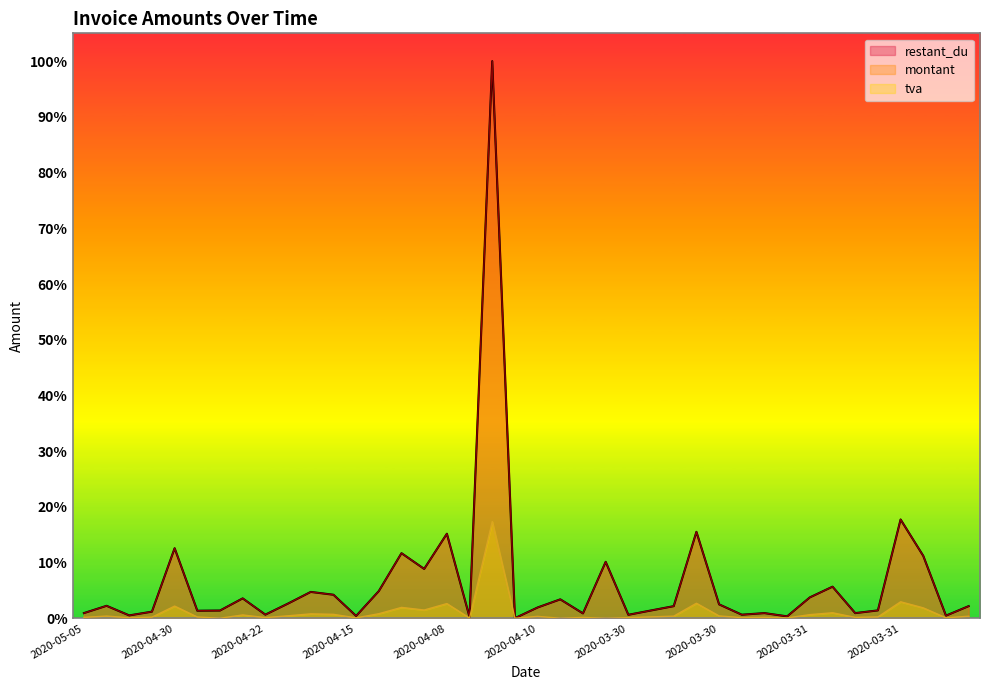

Between 34 and 37, which series saw the biggest shift?

restant_du line